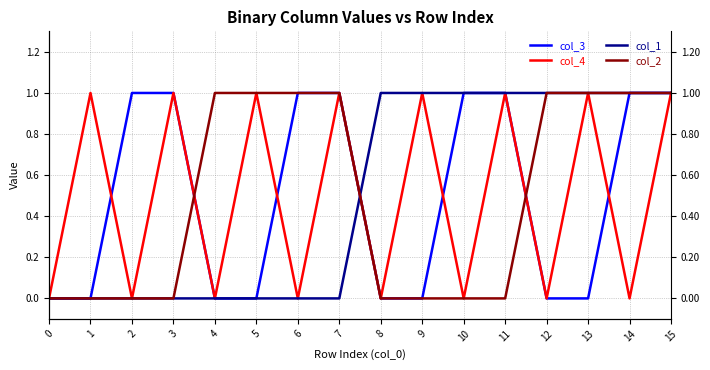

Count the col_3 values in the range 0 to 1.

16